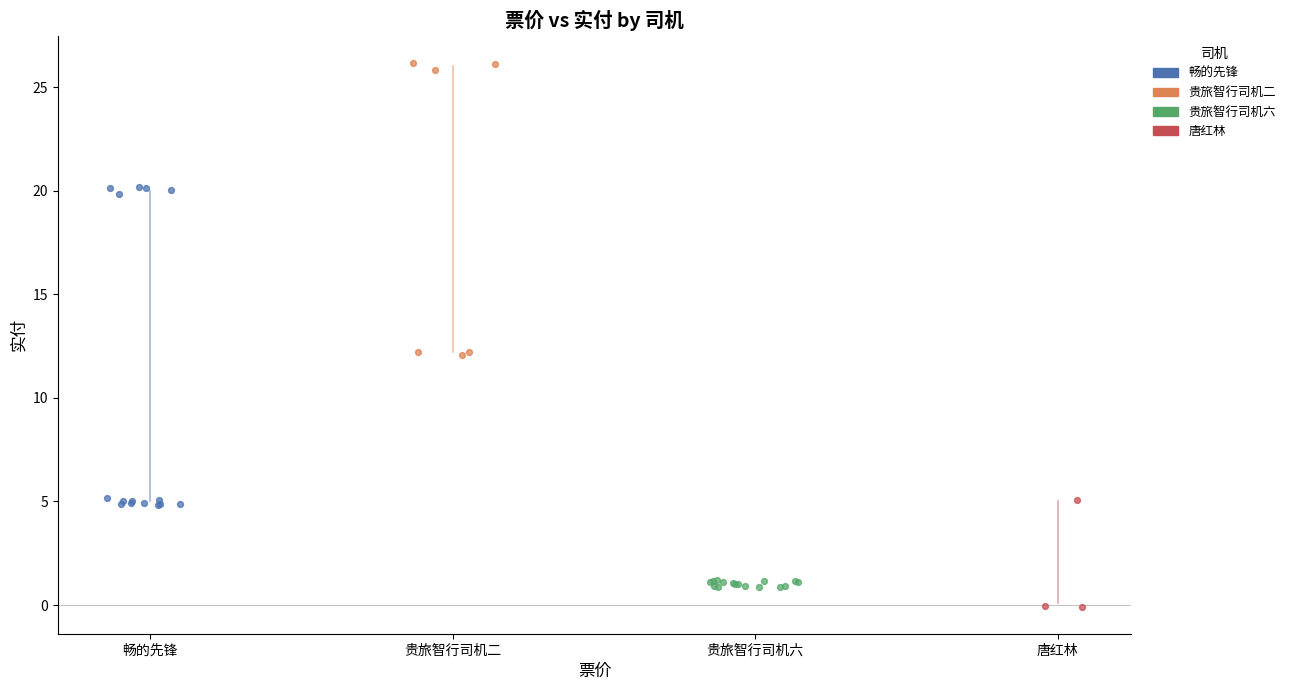

Which series has the widest spread of Y values?

畅的先锋